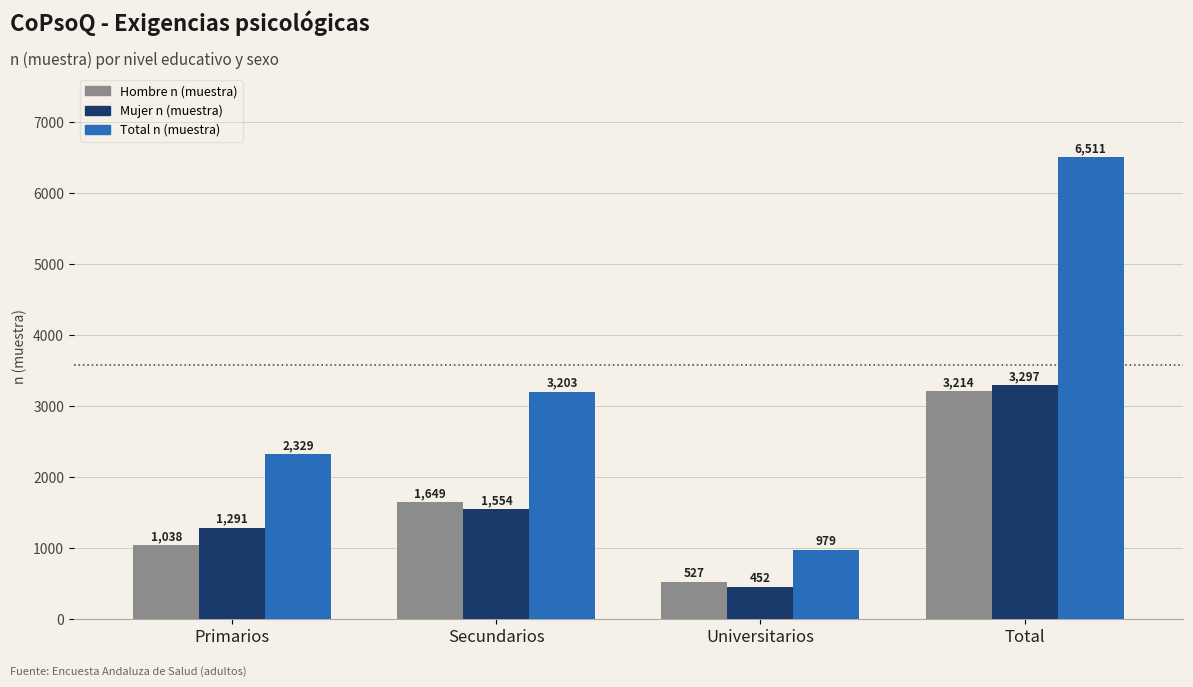

What is the total value across all series at Total?

13022